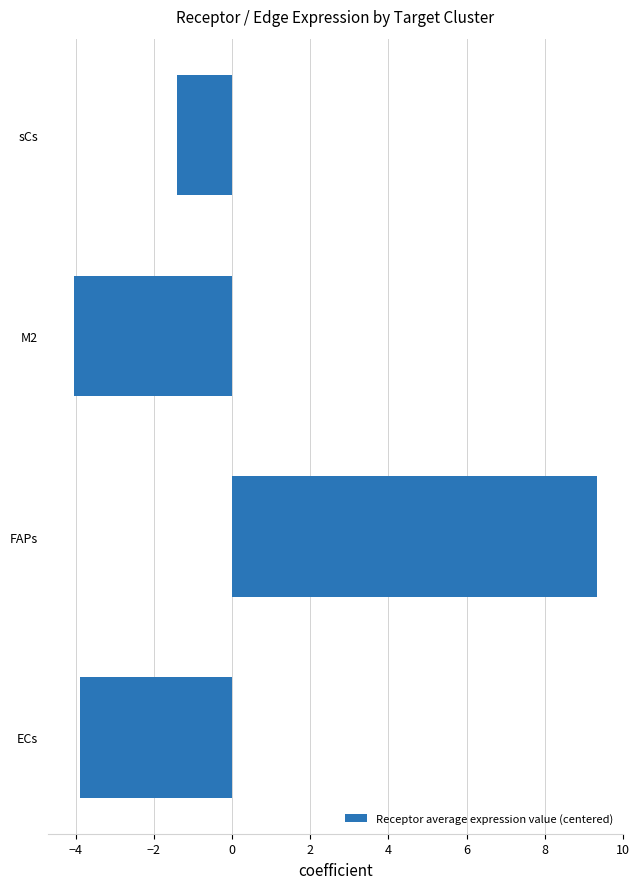

What is the minimum value shown in the chart?

-4.0